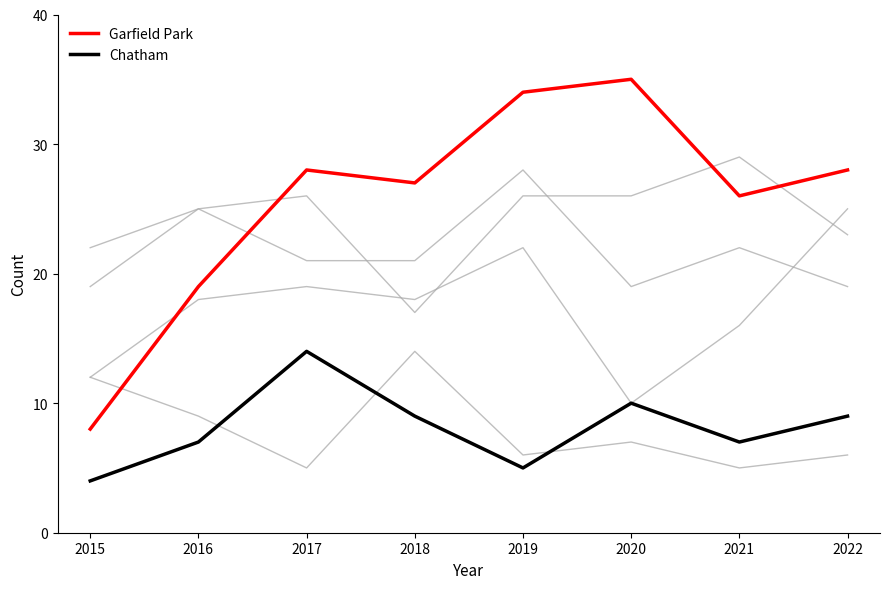

Is this an area chart (filled region under the line)?

No